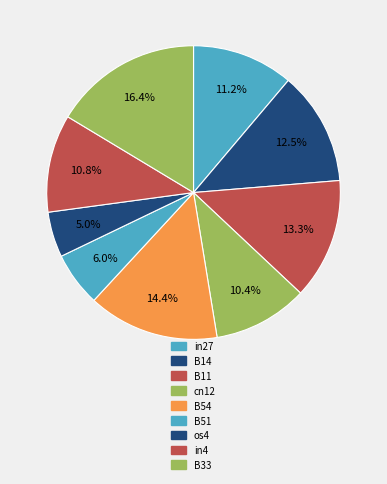

Count the number of slices in the pie.

9